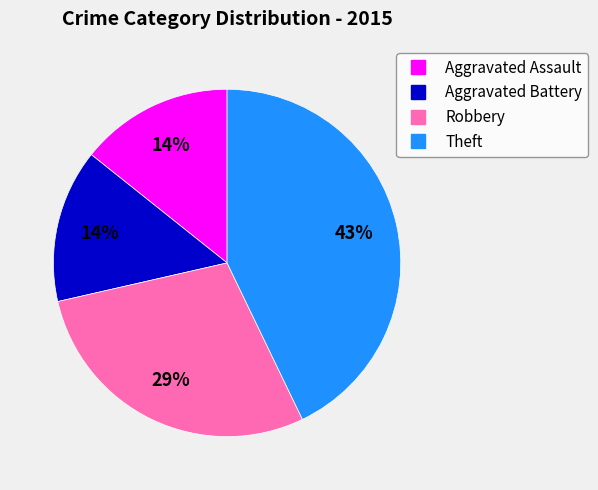

True or false: Aggravated Assault accounts for 8% of the total.

False